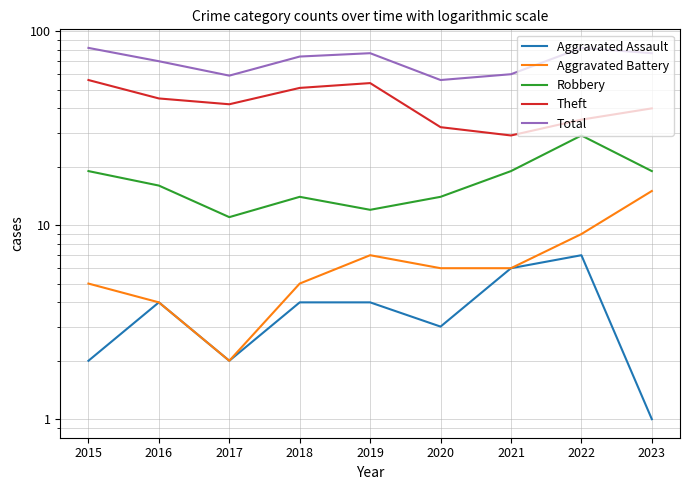

True or false: Total and Theft cross at least once.

False